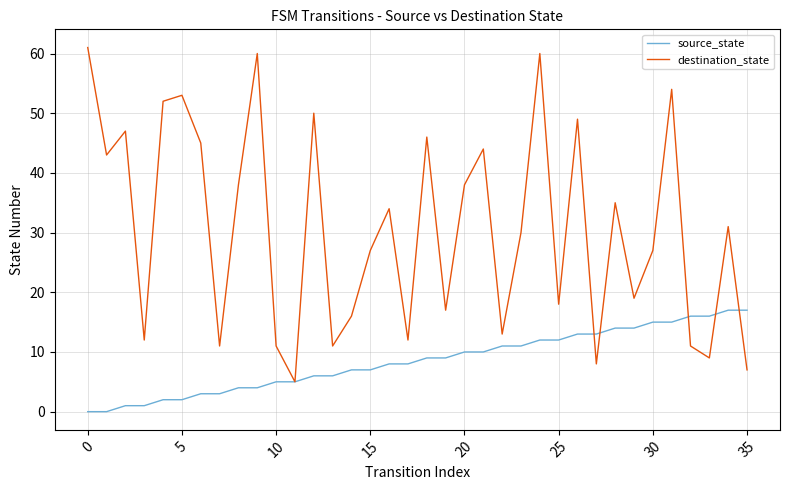

List the series in order of their overall mean, lowest first.

source_state, destination_state